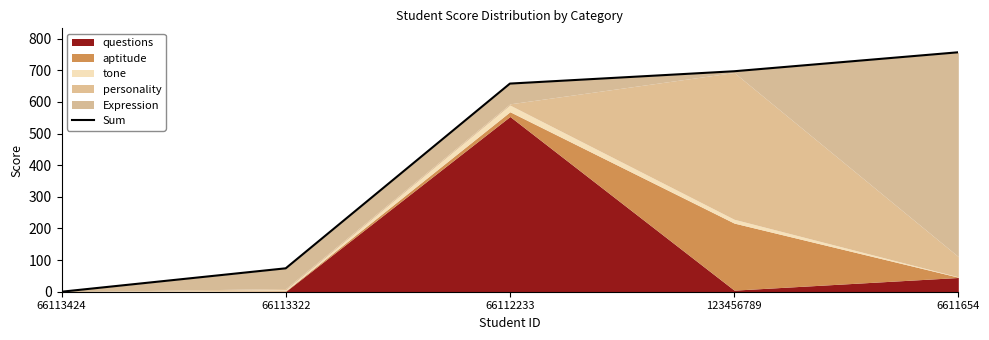

True or false: the data shows 209 at 123456789.

False